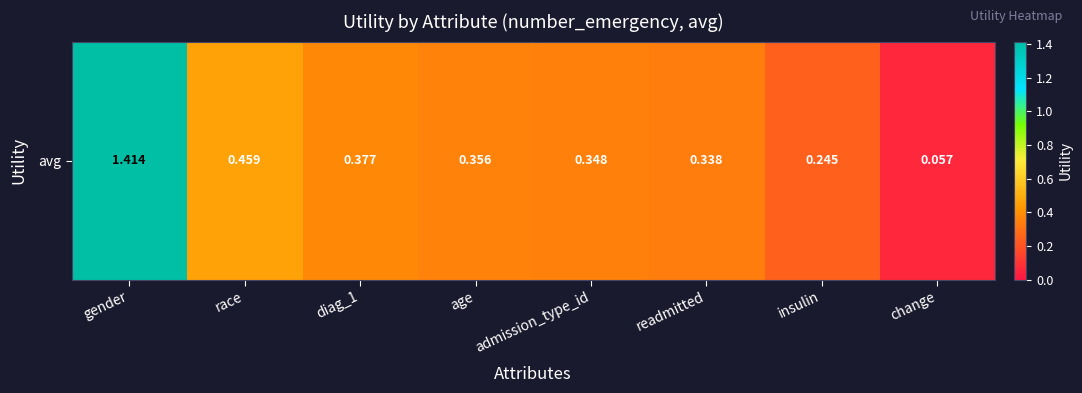

Which label corresponds to the largest value in the chart?

gender